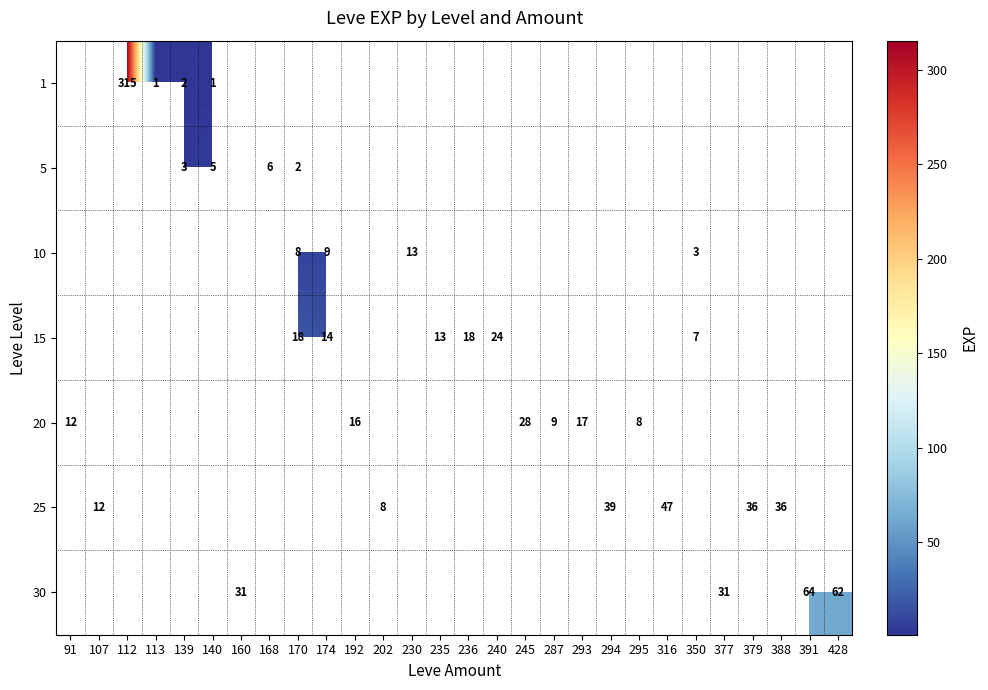

Is it true that 30 equals 62.0 at 428?

True